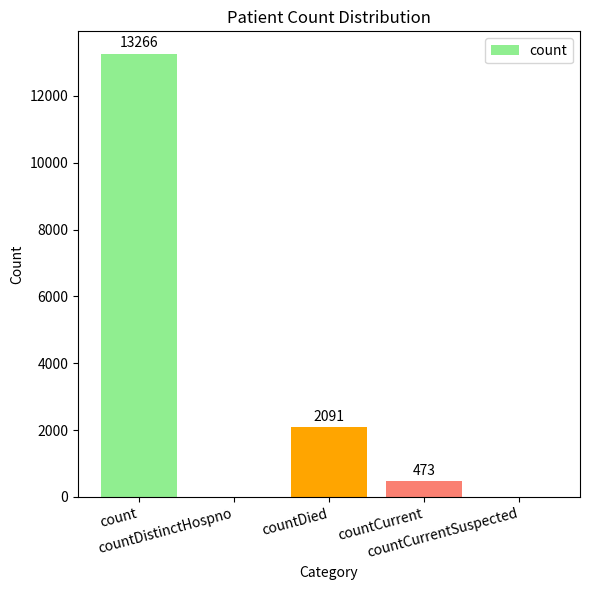

Reading right to left, what are all the values shown in this chart?

0	473	2091	0	13266